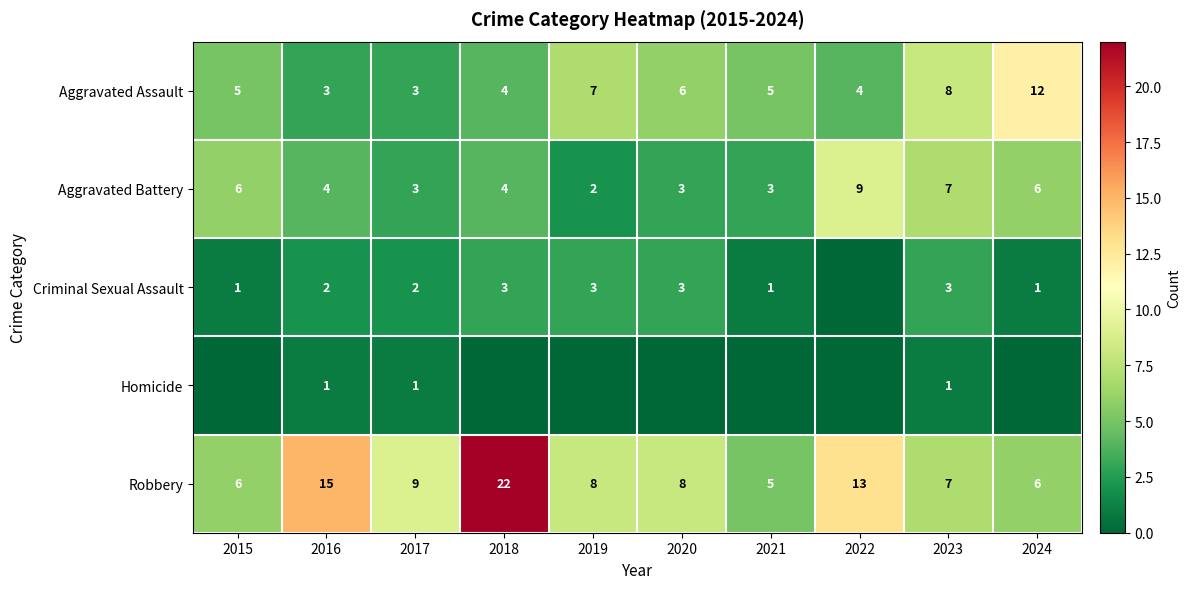

What is the sum of the Aggravated Assault values at 2020 and 2022?

10